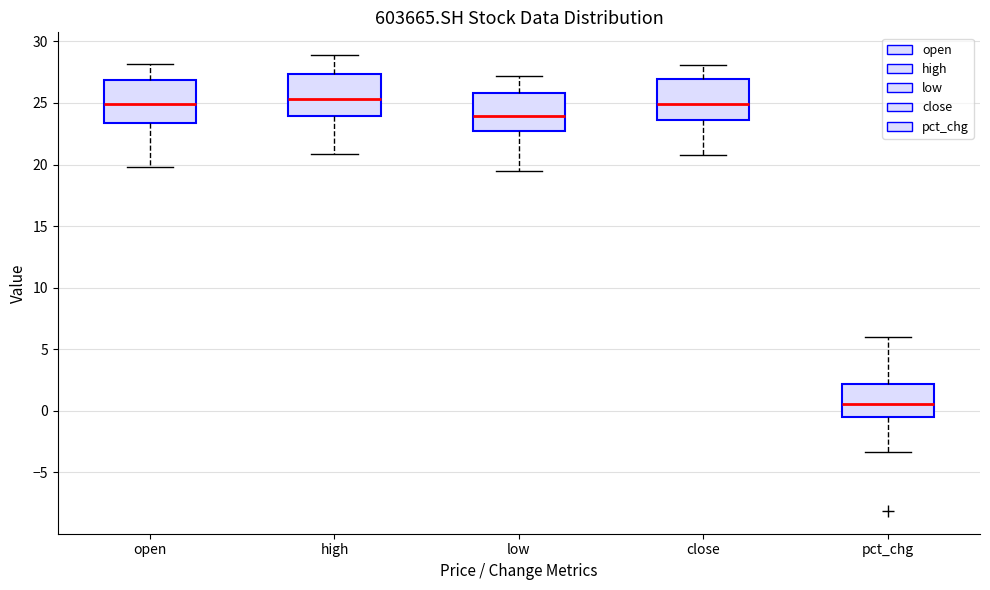

Where is the upper edge of the box for close on the y-axis? The values are not printed on the chart, so give them approximately, as read against the axis.

27.0